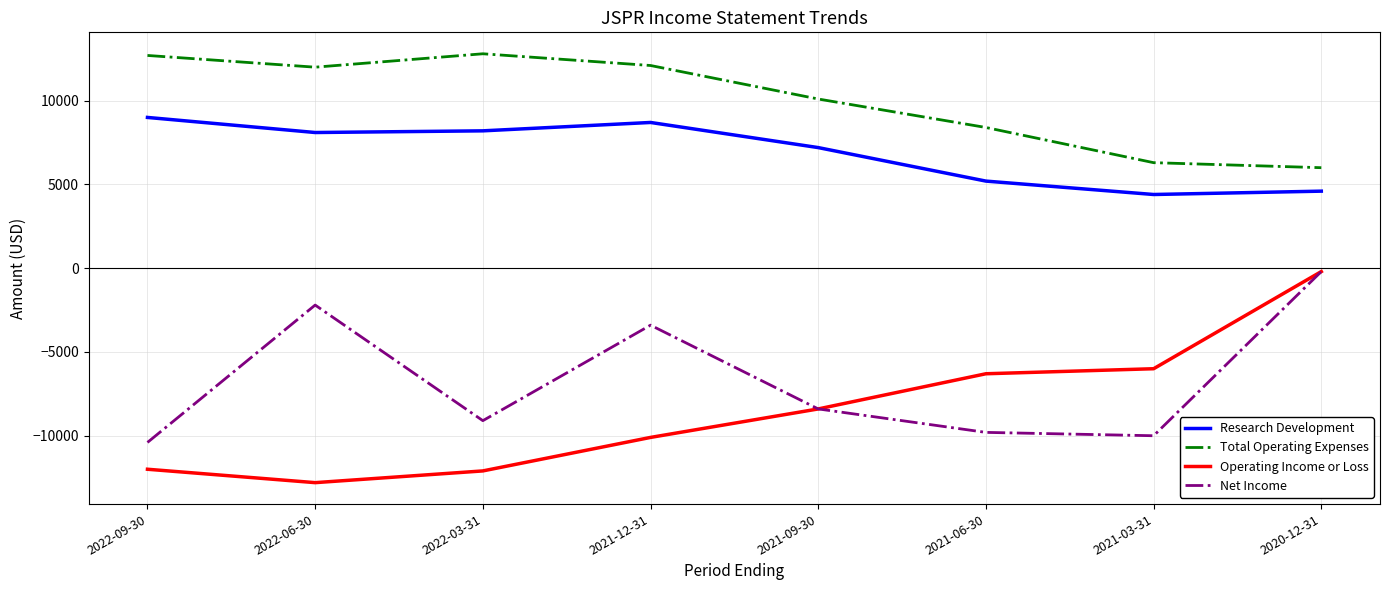

At 2021-06-30, list the series in order from largest to smallest.

Total Operating Expenses, Research Development, Operating Income or Loss, Net Income